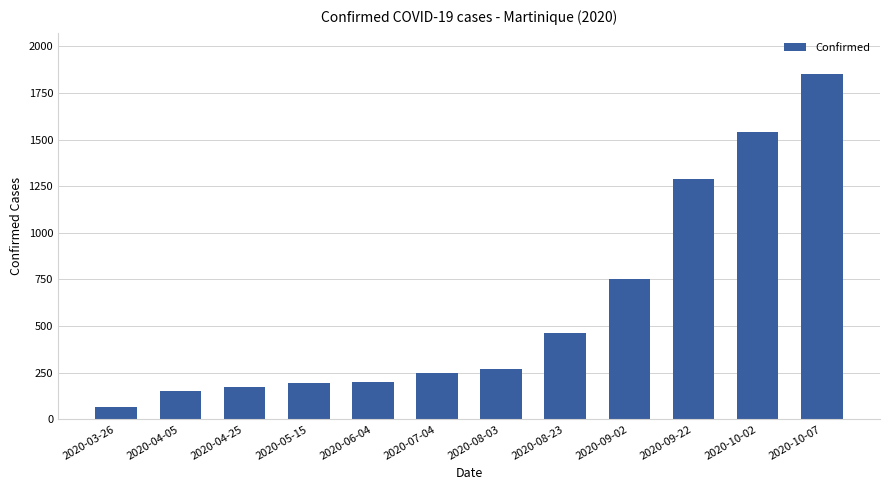

What is the minimum value shown in the chart?

66